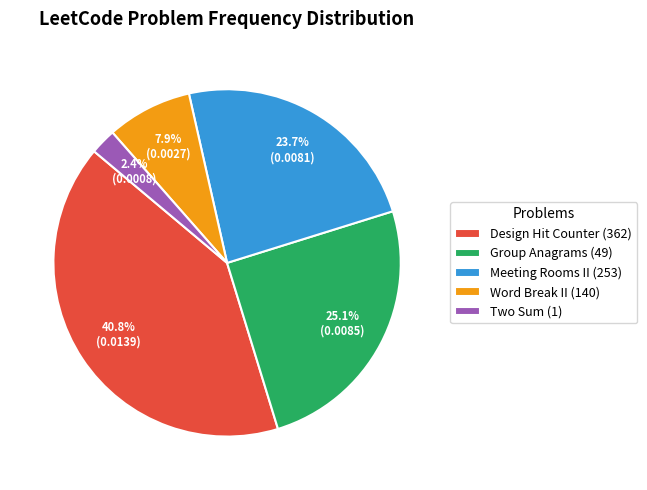

Is Two Sum (1) the majority of the pie?

No